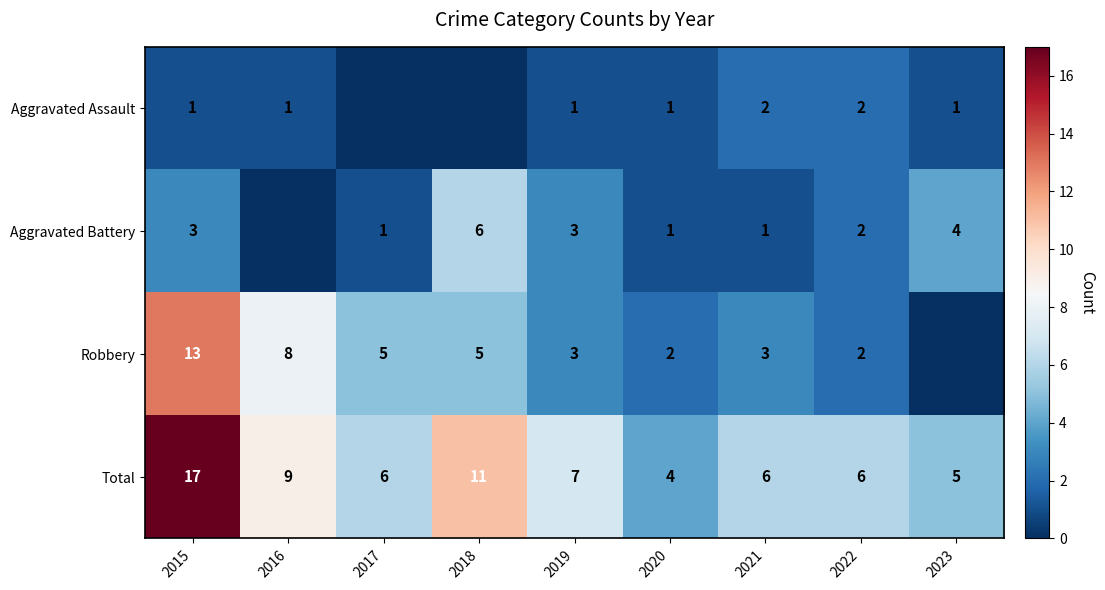

Where is Total nearest to the value 10?

2016